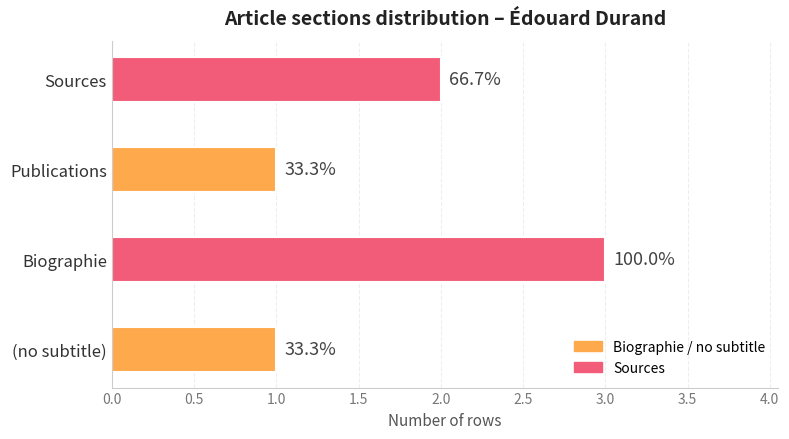

How many bars are there in total?

4